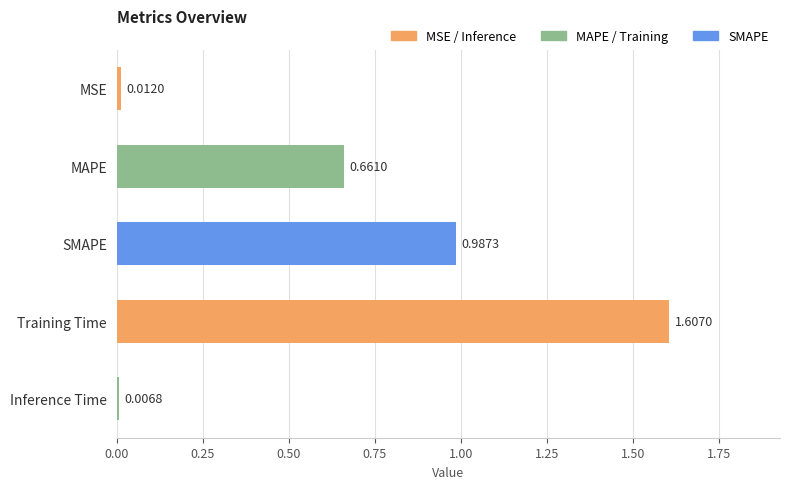

What is the sum of all values?

3.3